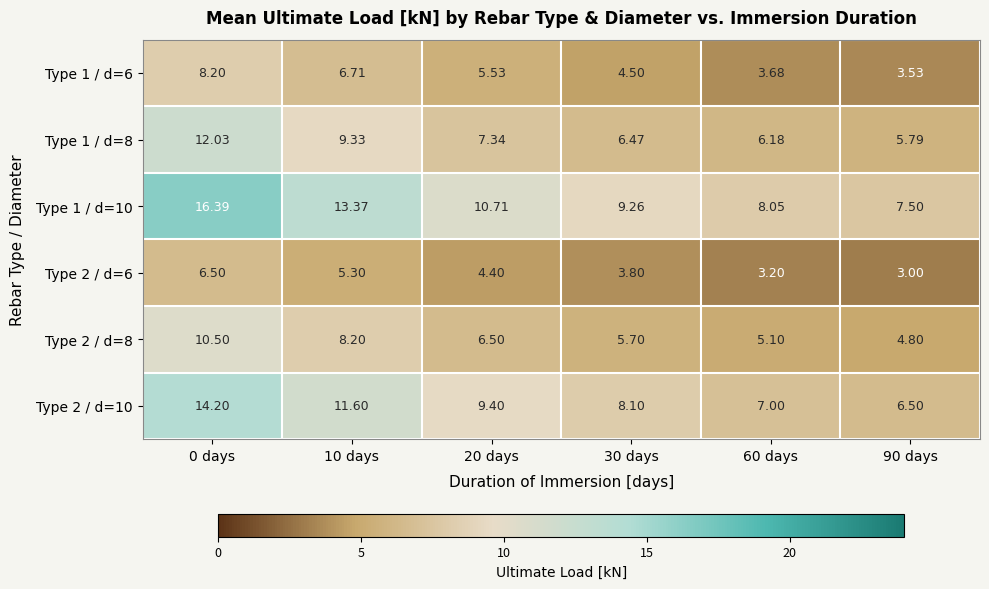

Is the value of Type 2 / d=8 at 60 days greater than the value of Type 2 / d=6 at 0 days?

No